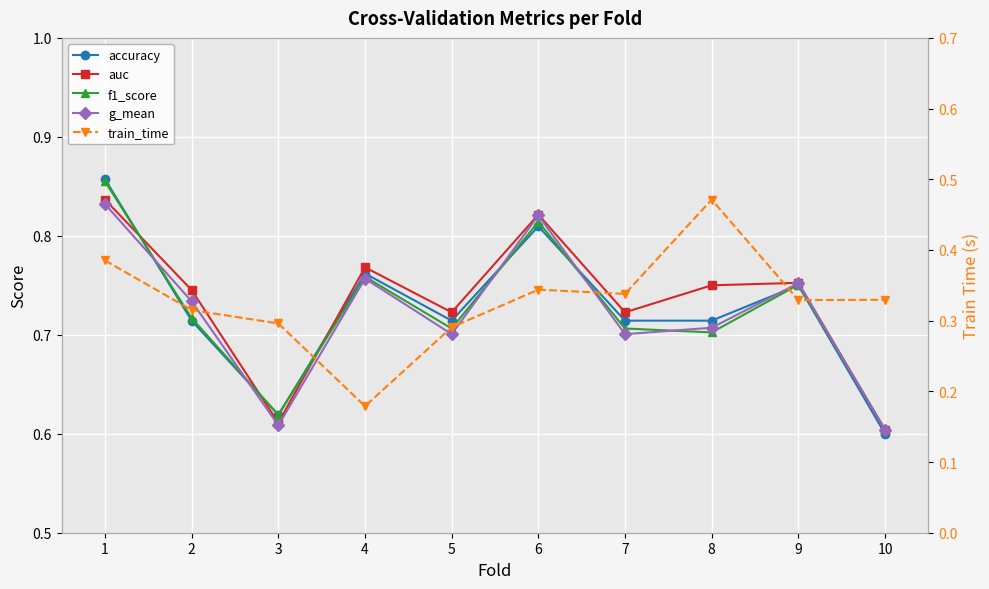

Reading left to right, list all the values displayed in this chart.

accuracy: 0.9	0.7	0.6	0.8	0.7	0.8	0.7	0.7	0.8	0.6
auc: 0.8	0.7	0.6	0.8	0.7	0.8	0.7	0.8	0.8	0.6
f1_score: 0.9	0.7	0.6	0.8	0.7	0.8	0.7	0.7	0.8	0.6
g_mean: 0.8	0.7	0.6	0.8	0.7	0.8	0.7	0.7	0.8	0.6
train_time: 0.4	0.3	0.3	0.2	0.3	0.3	0.3	0.5	0.3	0.3